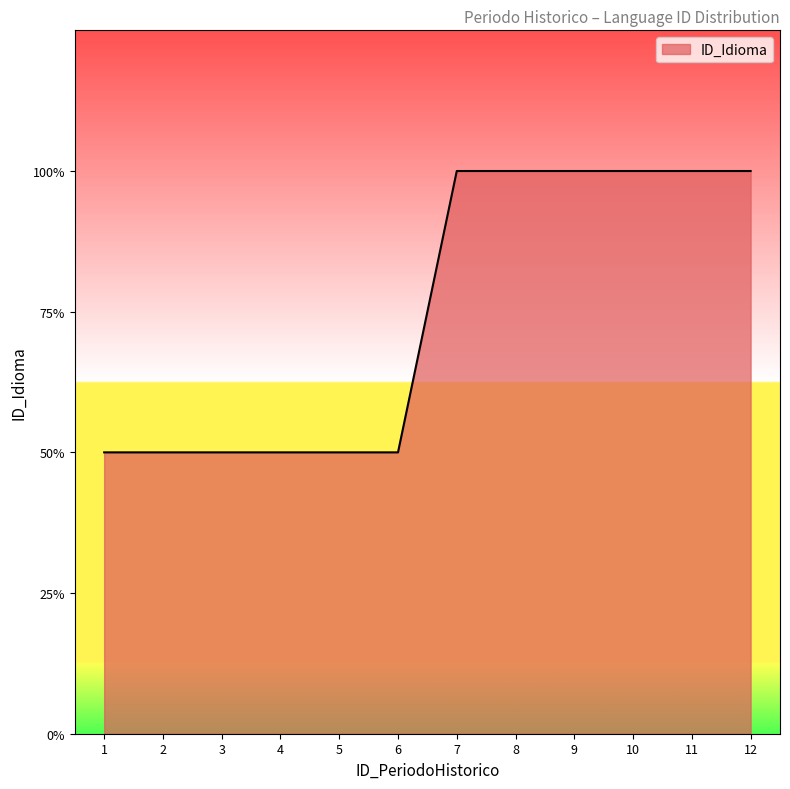

Does the chart display data point markers on the line(s)?

No